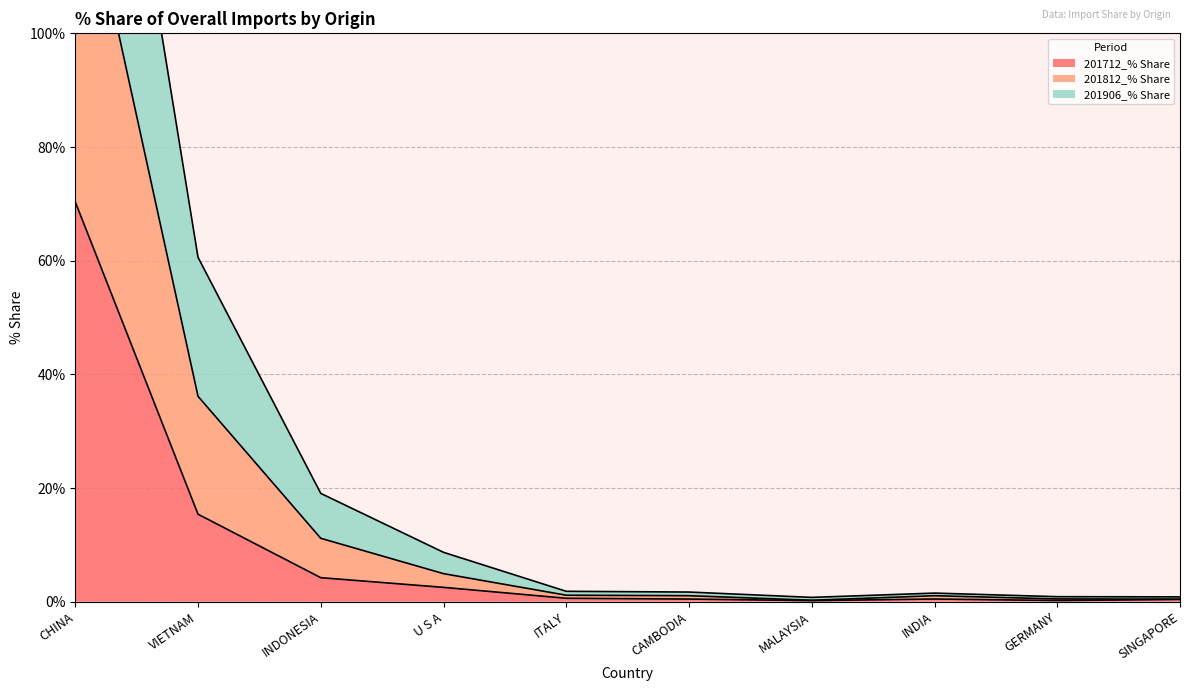

True or false: 201712_% Share has a value of 4.2 at INDONESIA.

True